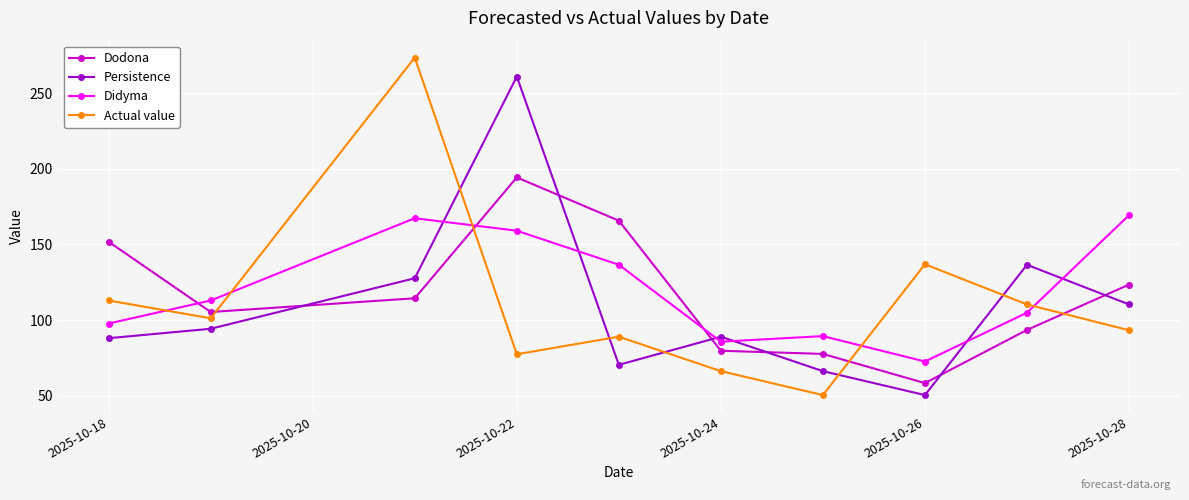

What is the value of the Persistence point at the 8th from the left?

50.4